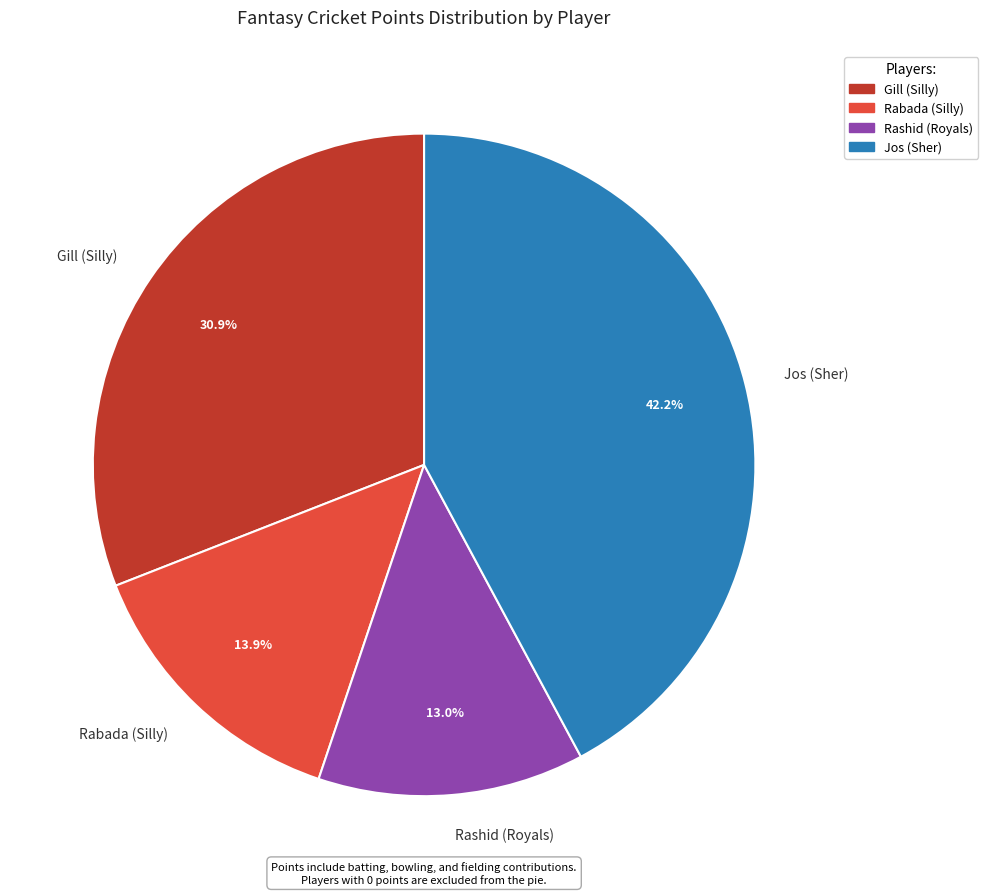

Rank the categories by value from lowest to highest.

Rashid (Royals), Rabada (Silly), Gill (Silly), Jos (Sher)